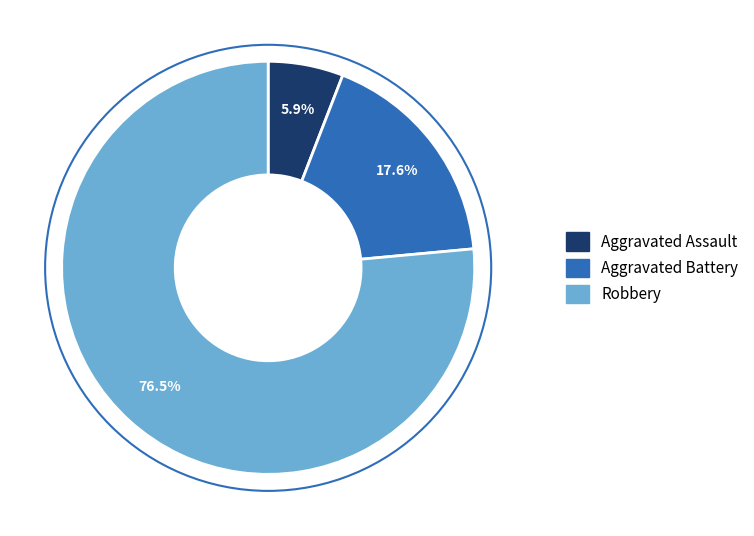

Which category has the smallest portion of the pie?

Aggravated Assault